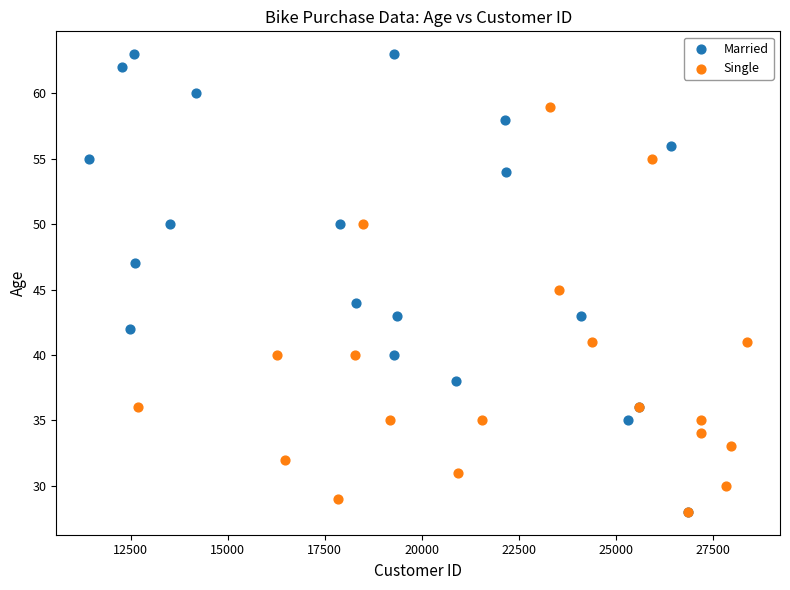

What are all the series names shown in the legend?

Married, Single